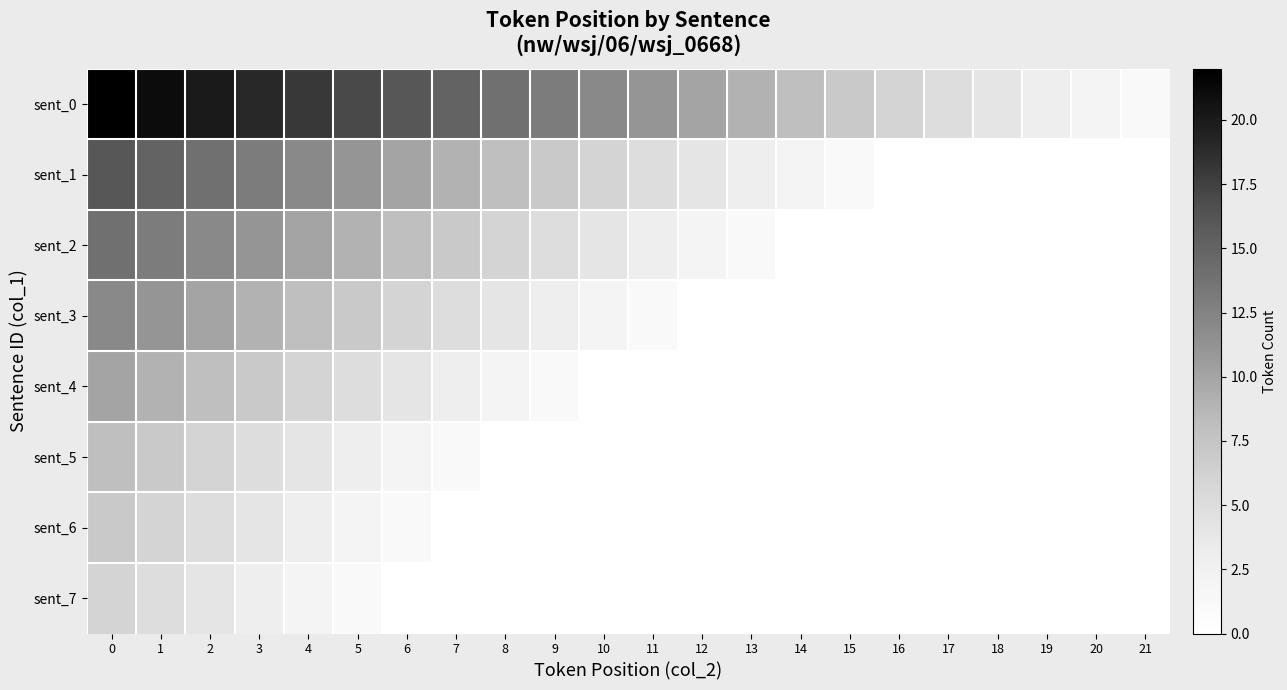

What is the difference between the highest and lowest values at 17?

5